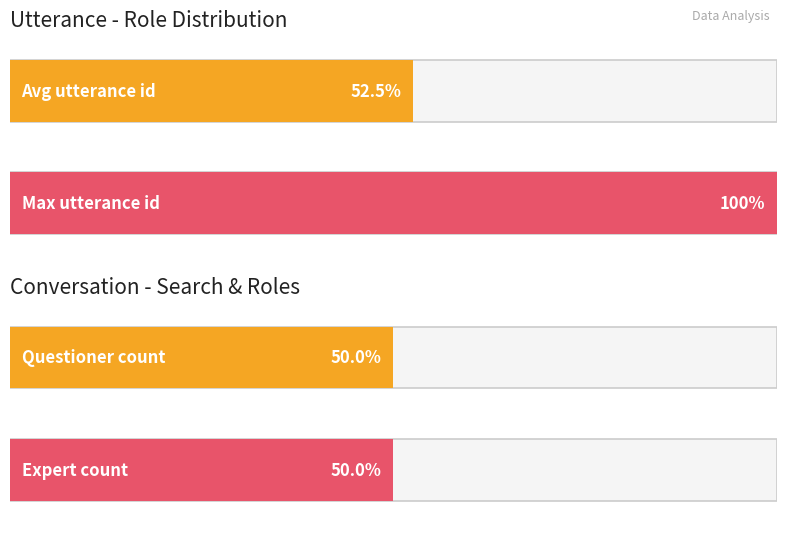

The chart shows a value of 0 at 5. True or false?

False